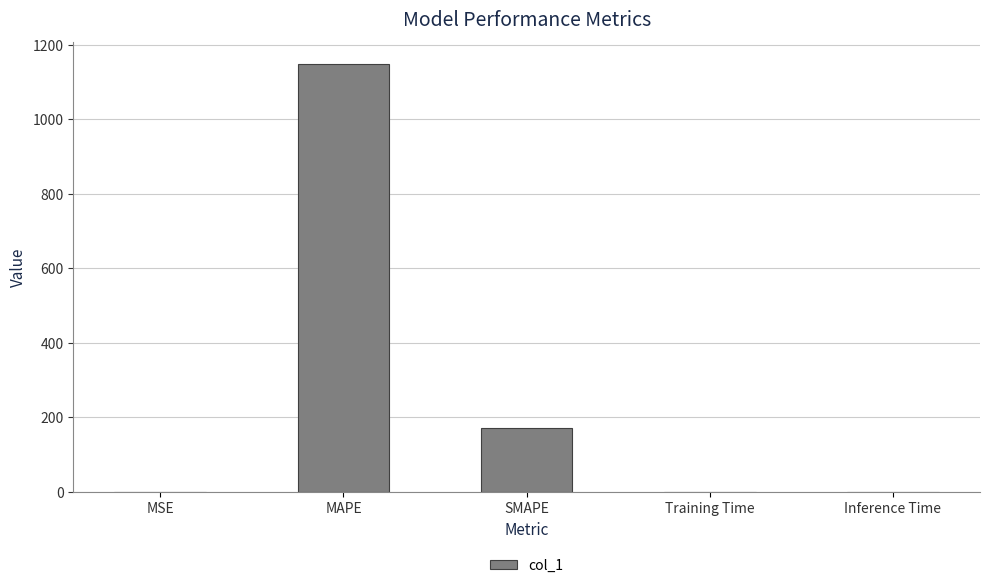

What is the greatest value displayed?

1150.0